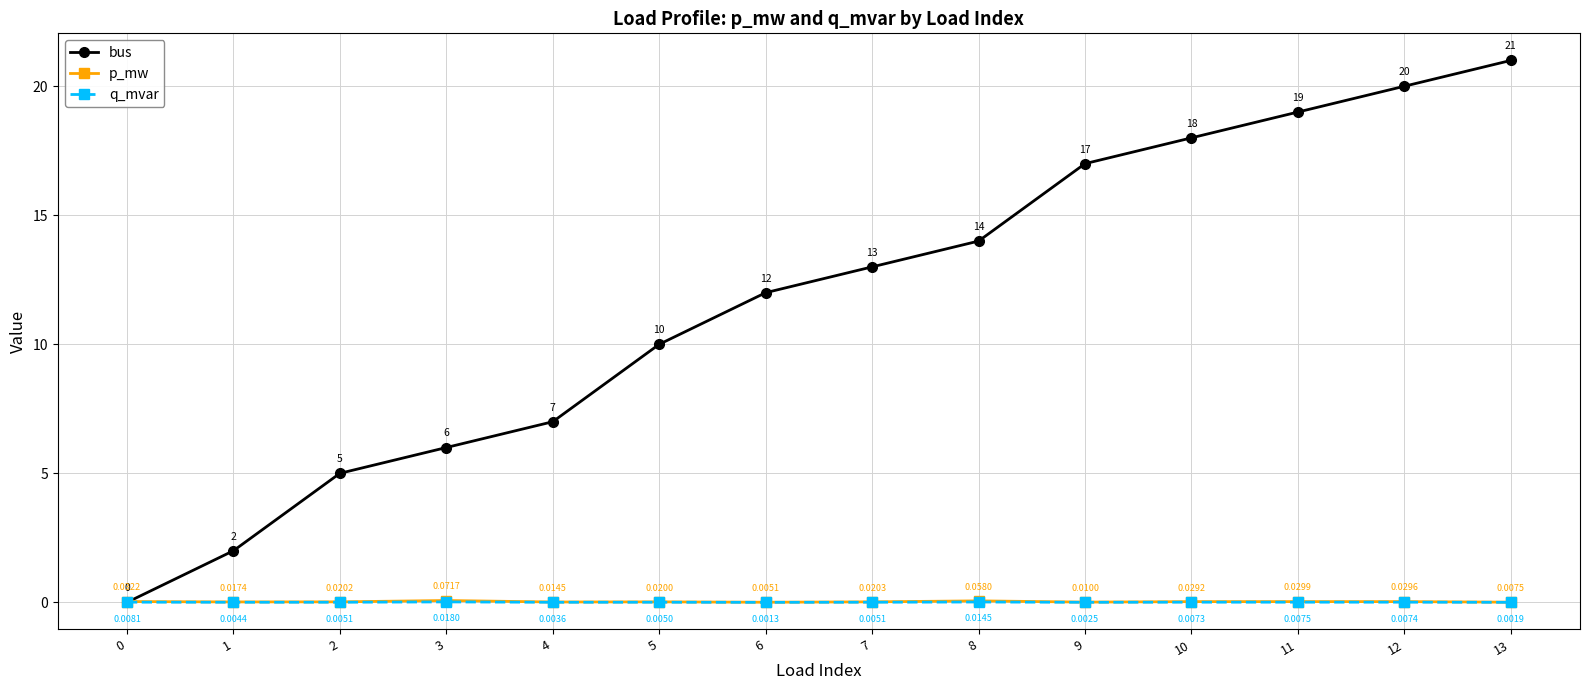

How many interior local peaks does the p_mw series have?

4